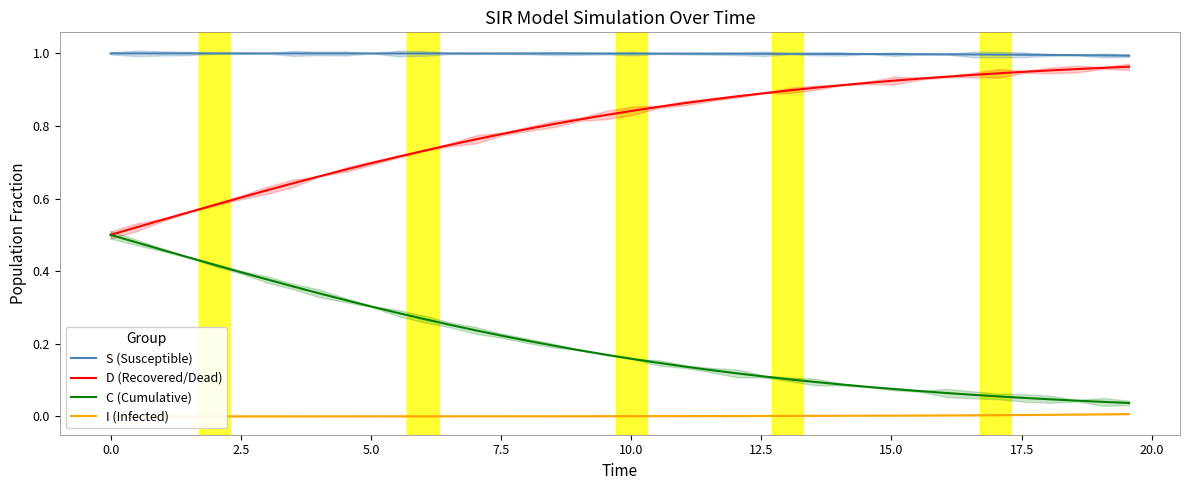

How many series are shown in this chart?

4